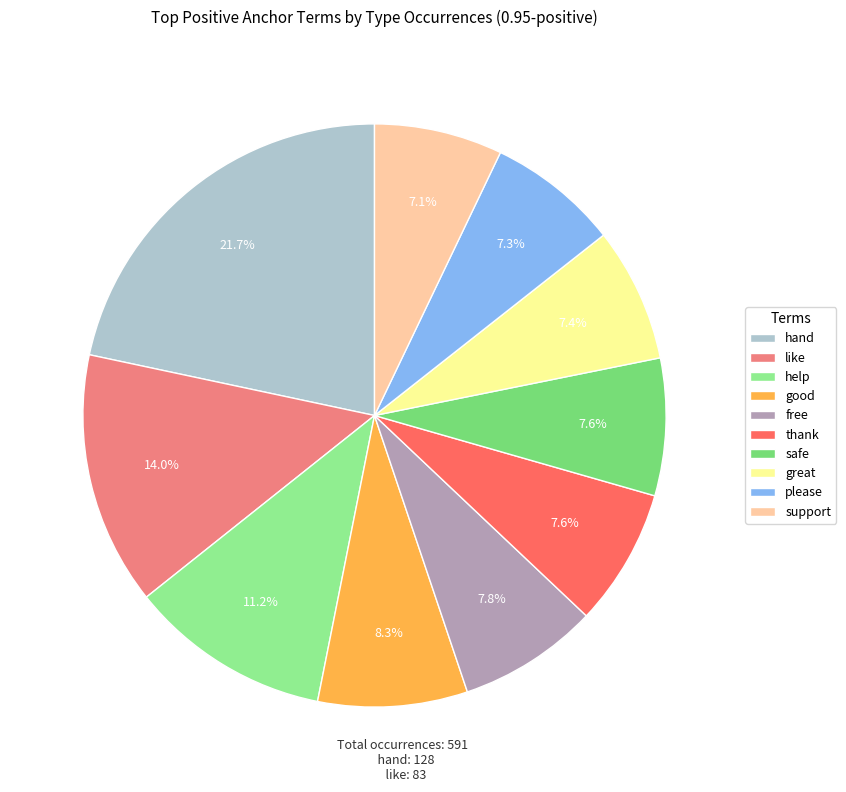

Does free account for over 50% of the chart?

No